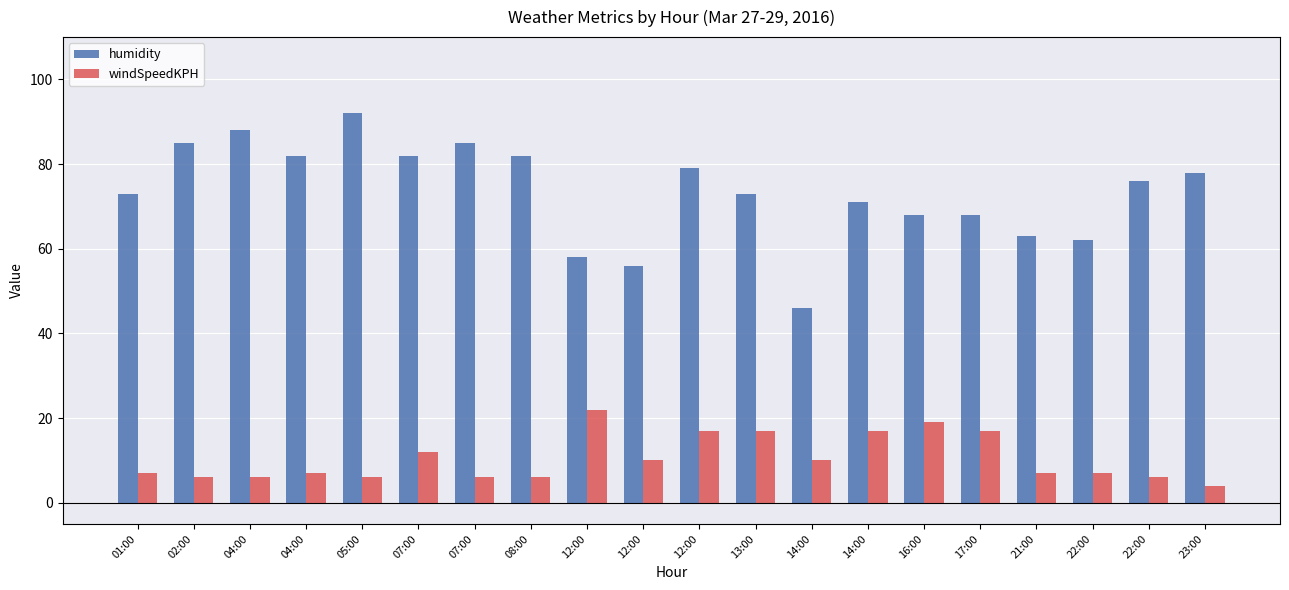

How many bars are there in total?

40